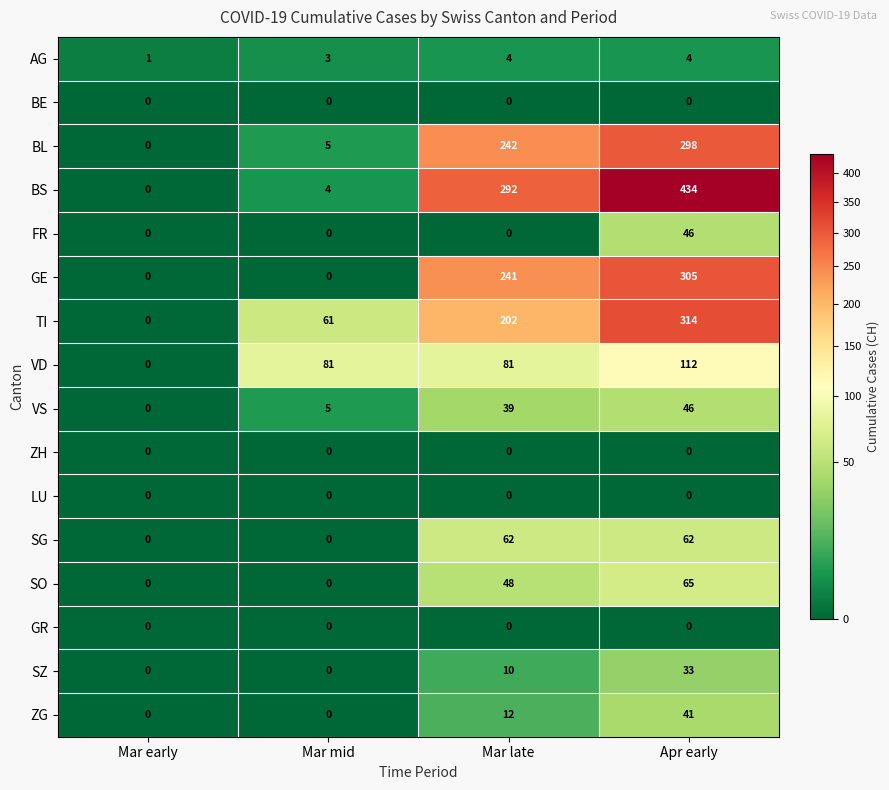

At which category is the sum across all series the highest?

Apr early